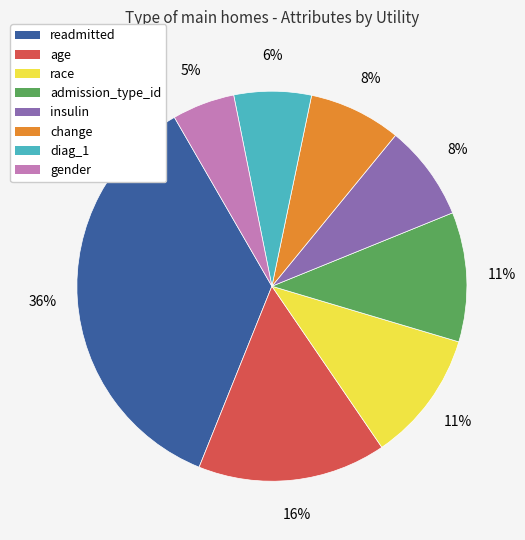

Does any single category account for the majority?

No